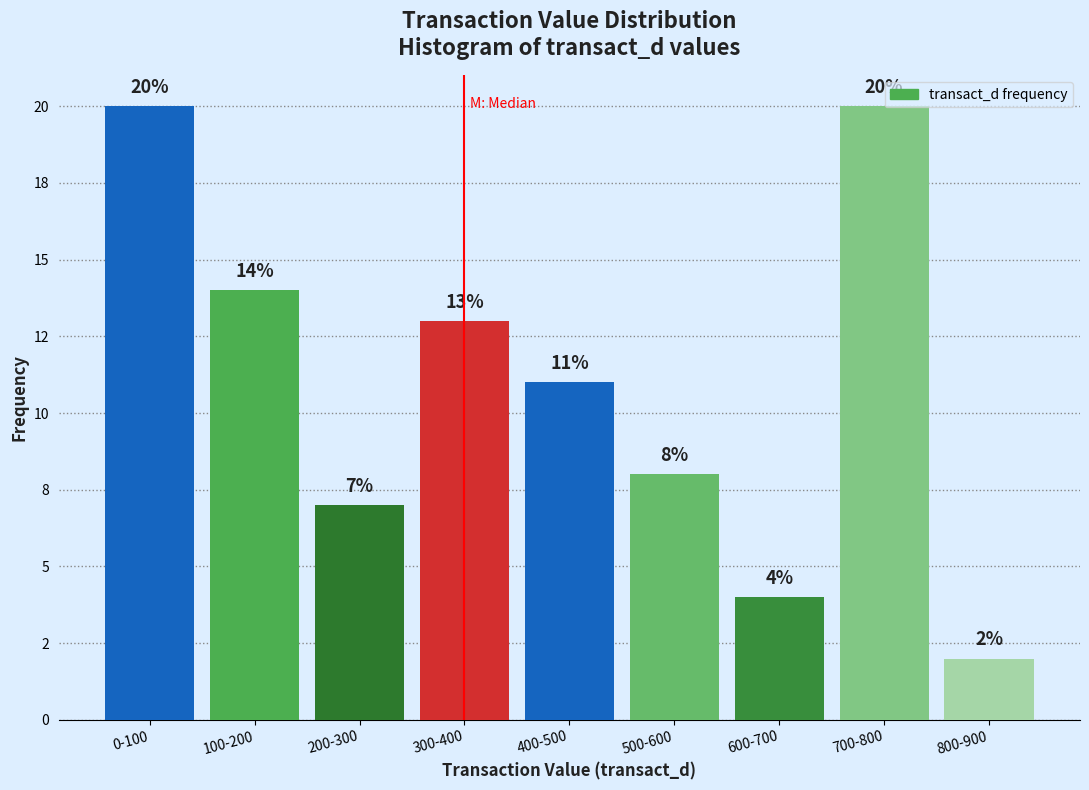

Does the chart contain any negative values?

No